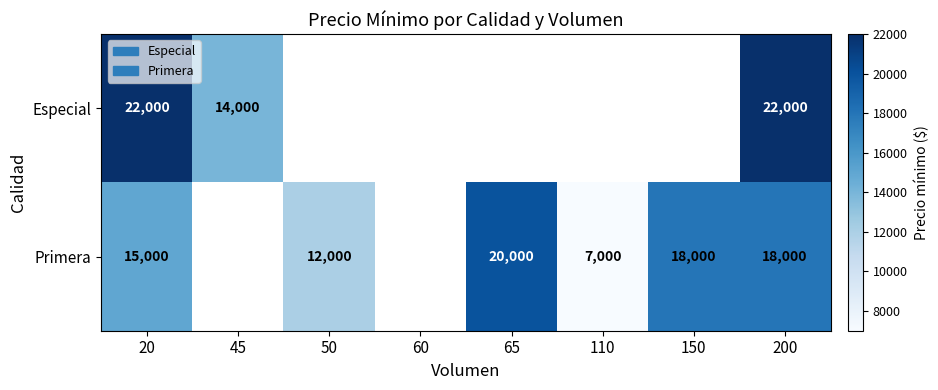

Between 20 and 200, which series saw the biggest shift?

Primera